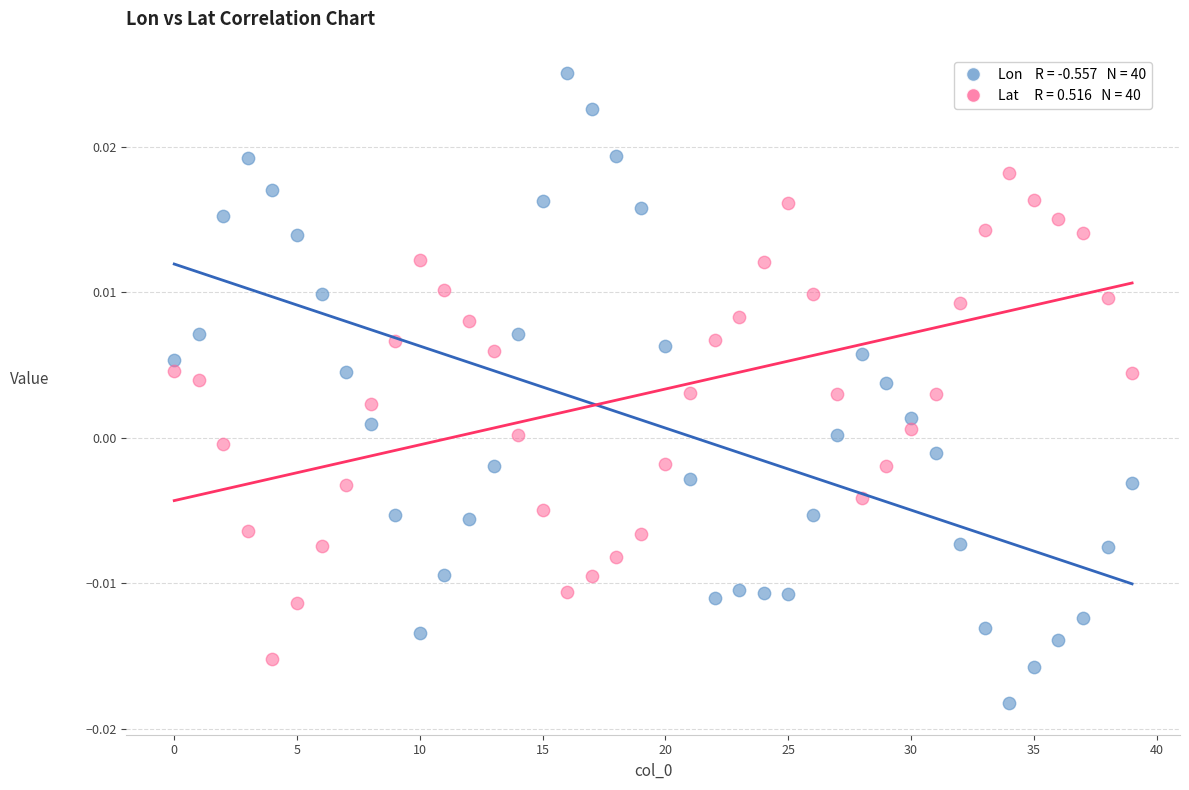

How many data points are displayed?

80